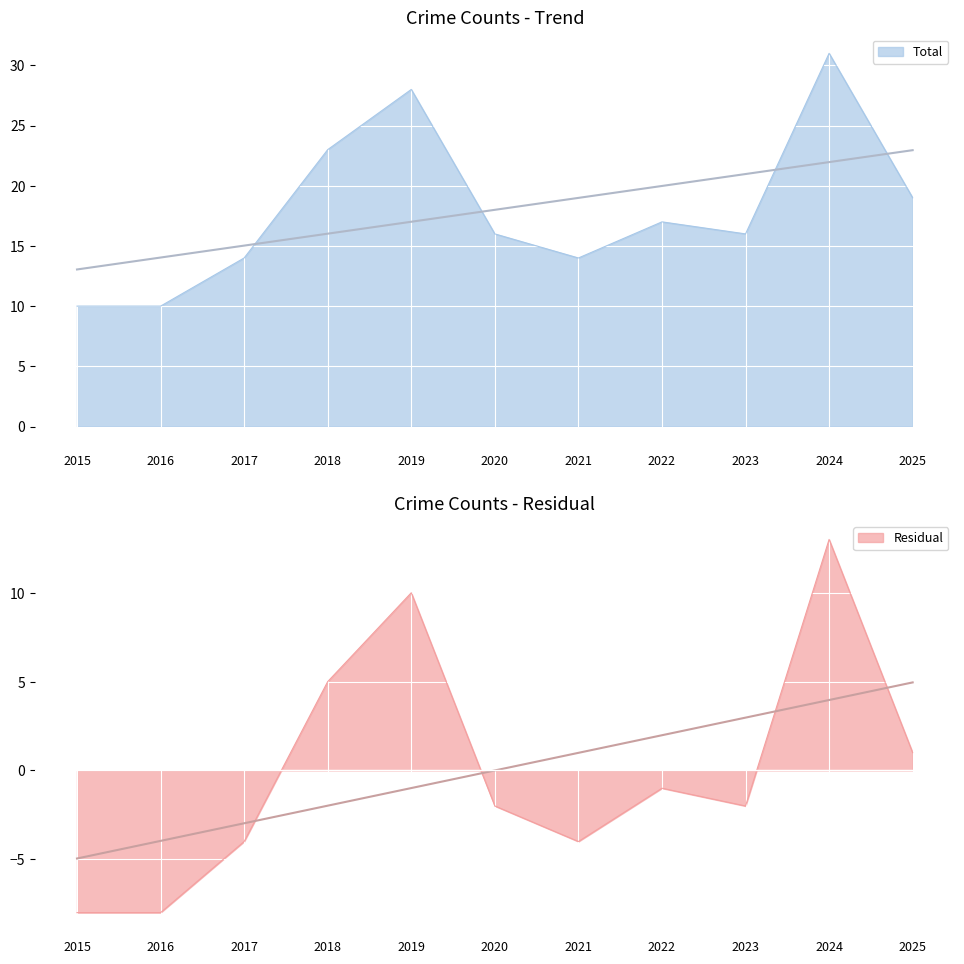

How many interior local valleys does the Total series have?

2